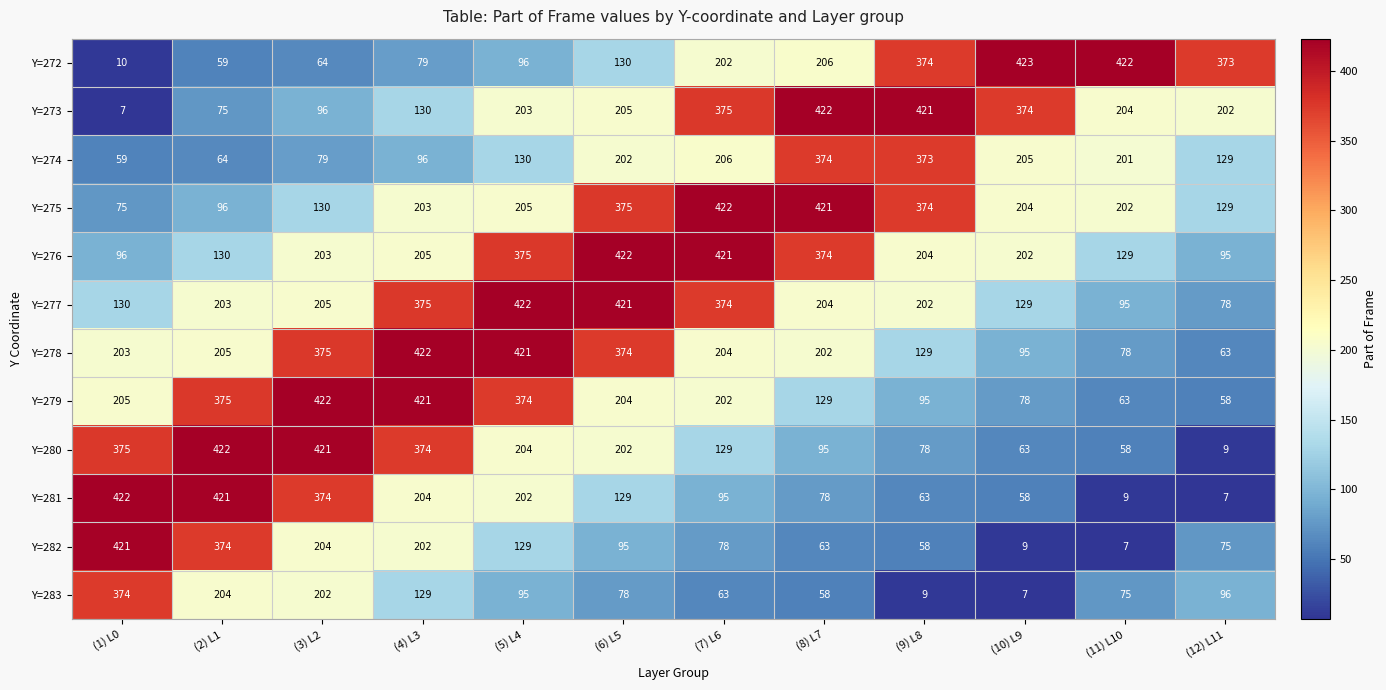

At how many categories does at least one series exceed 274?

12